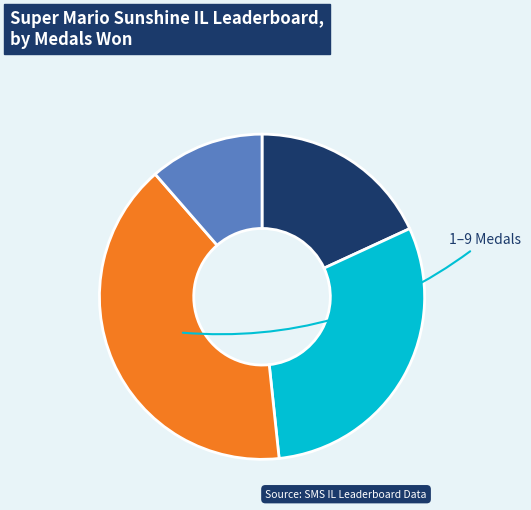

Is there any slice that represents more than half of the pie?

No